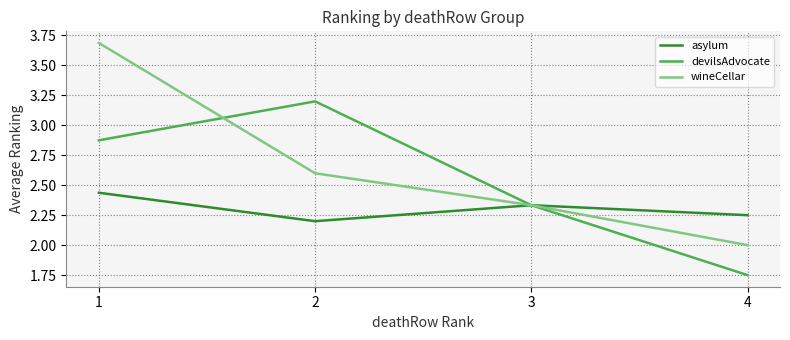

Is it true that devilsAdvocate equals 1.0 at 4?

False